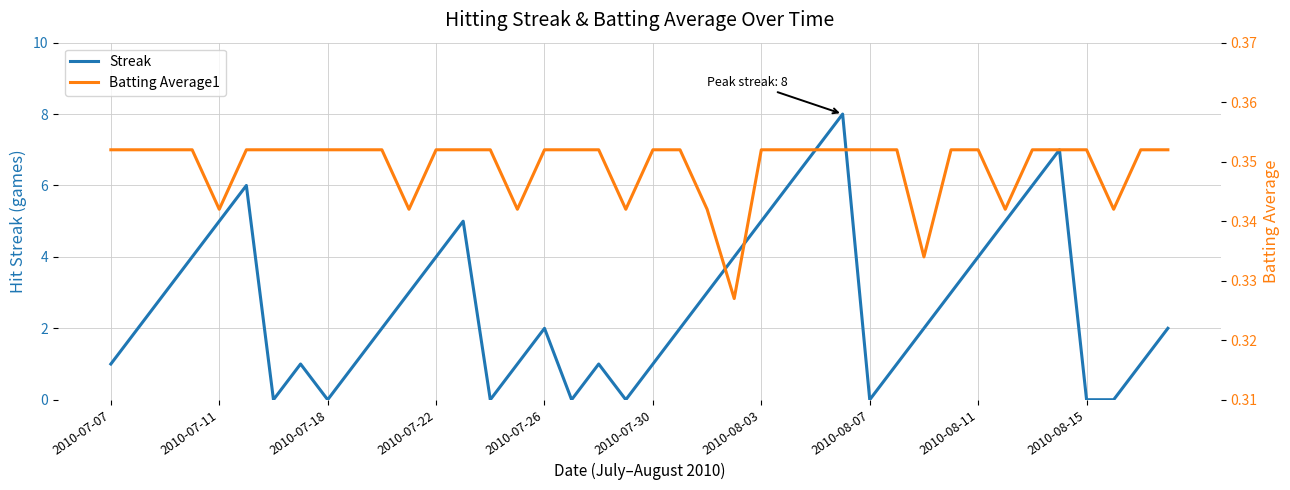

Is this an area chart (filled region under the line)?

No